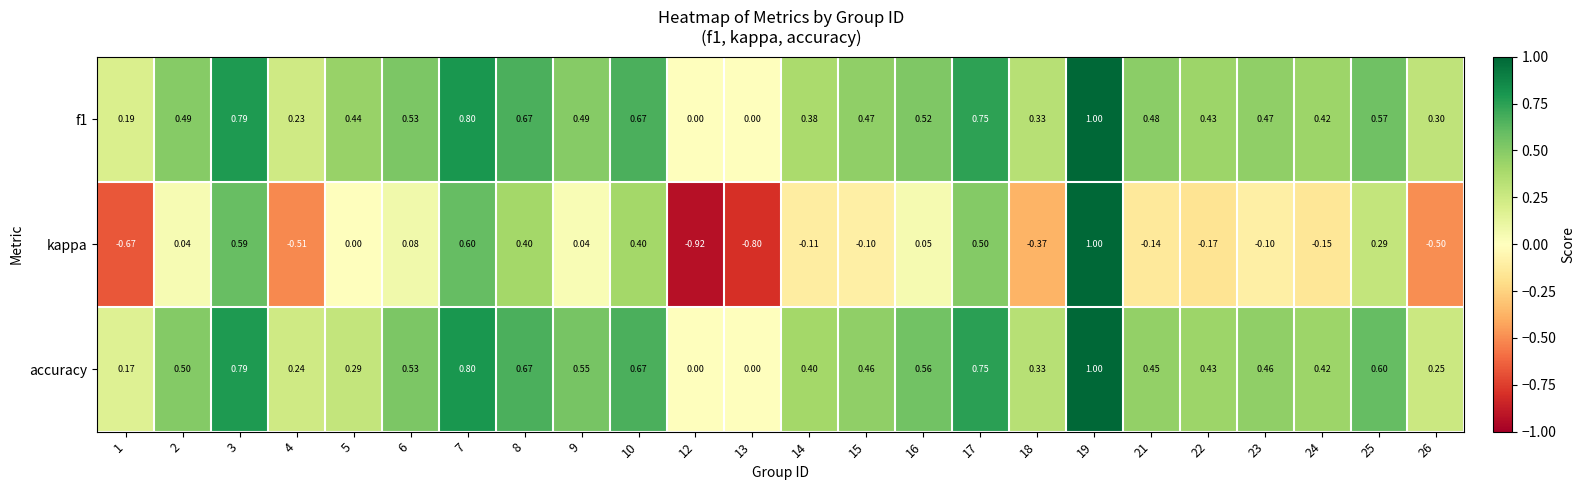

At which category is the sum across all series the highest?

19